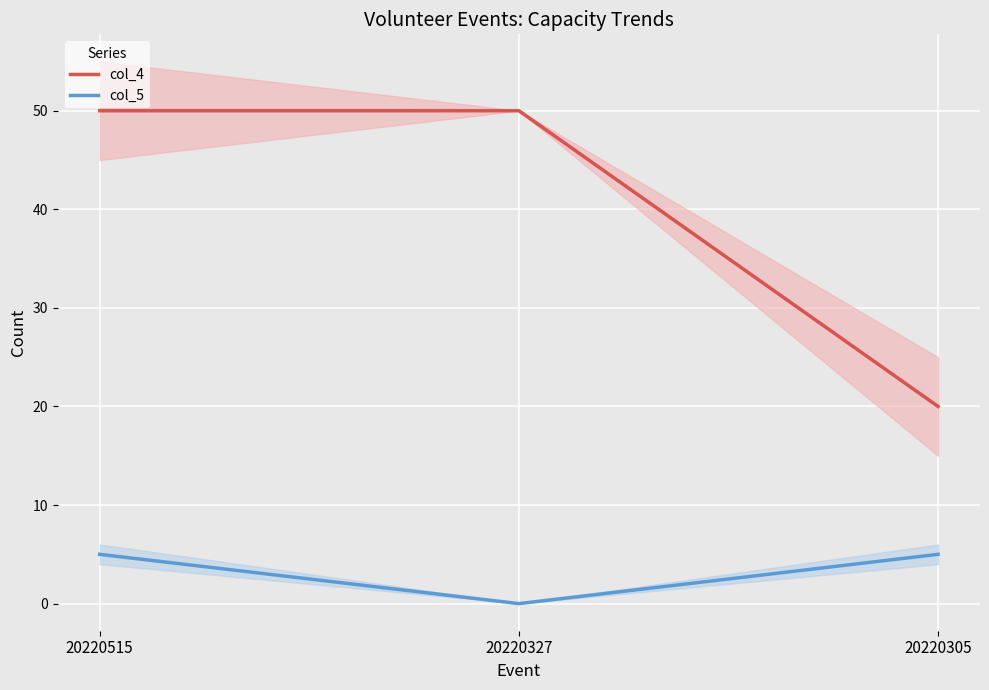

Is it true that col_4 equals 11 at 20220305?

False